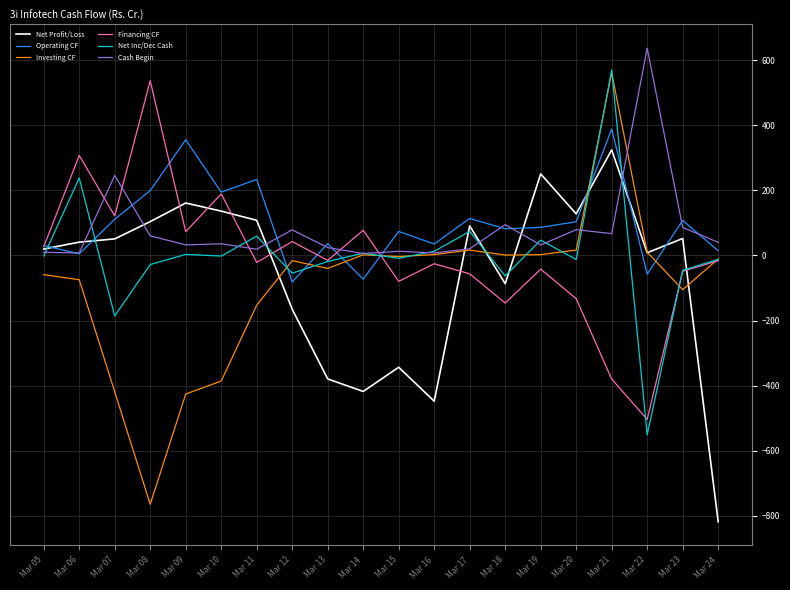

Is the value of Financing CF at Mar 20 greater than the value of Cash Begin at Mar 13?

No